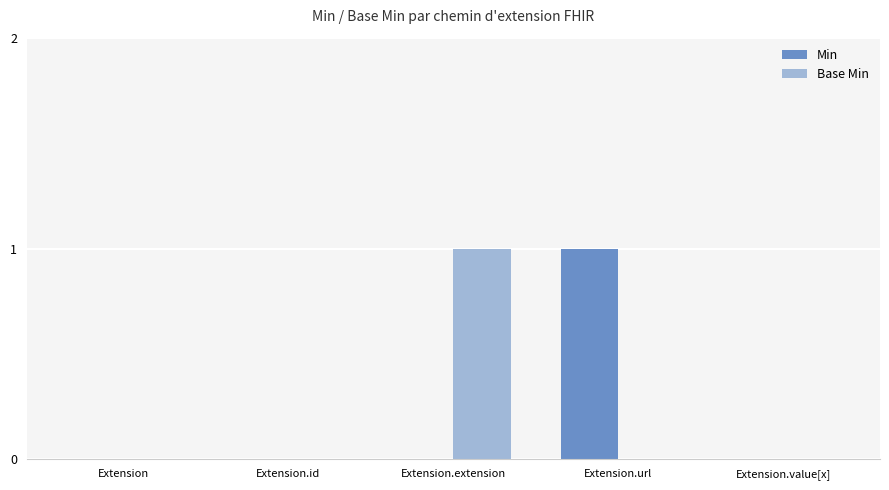

The value of Min at Extension.extension is 0. True or false?

True